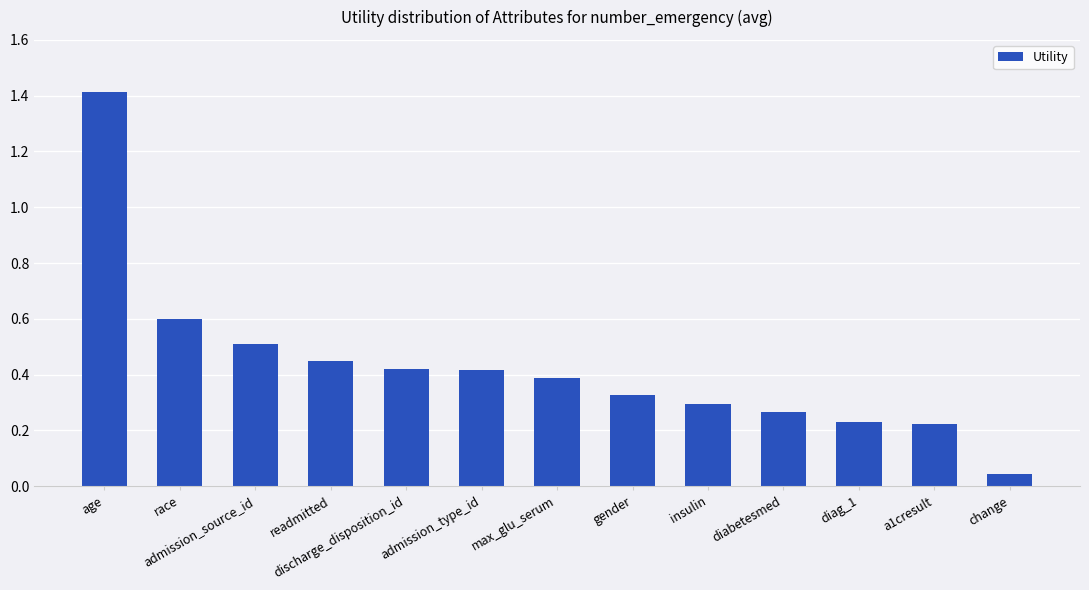

How many bars are there in total?

13